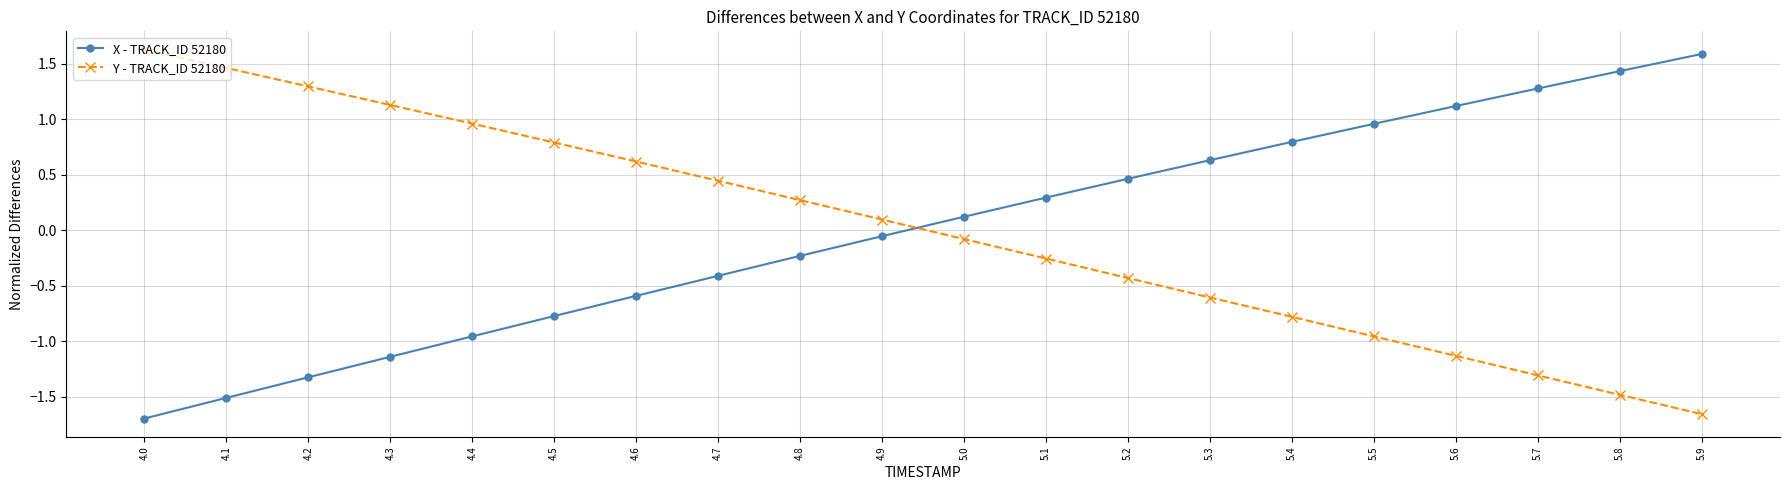

Between which two adjacent categories do Y - TRACK_ID 52180 and X - TRACK_ID 52180 first intersect?

4.9 and 5.0